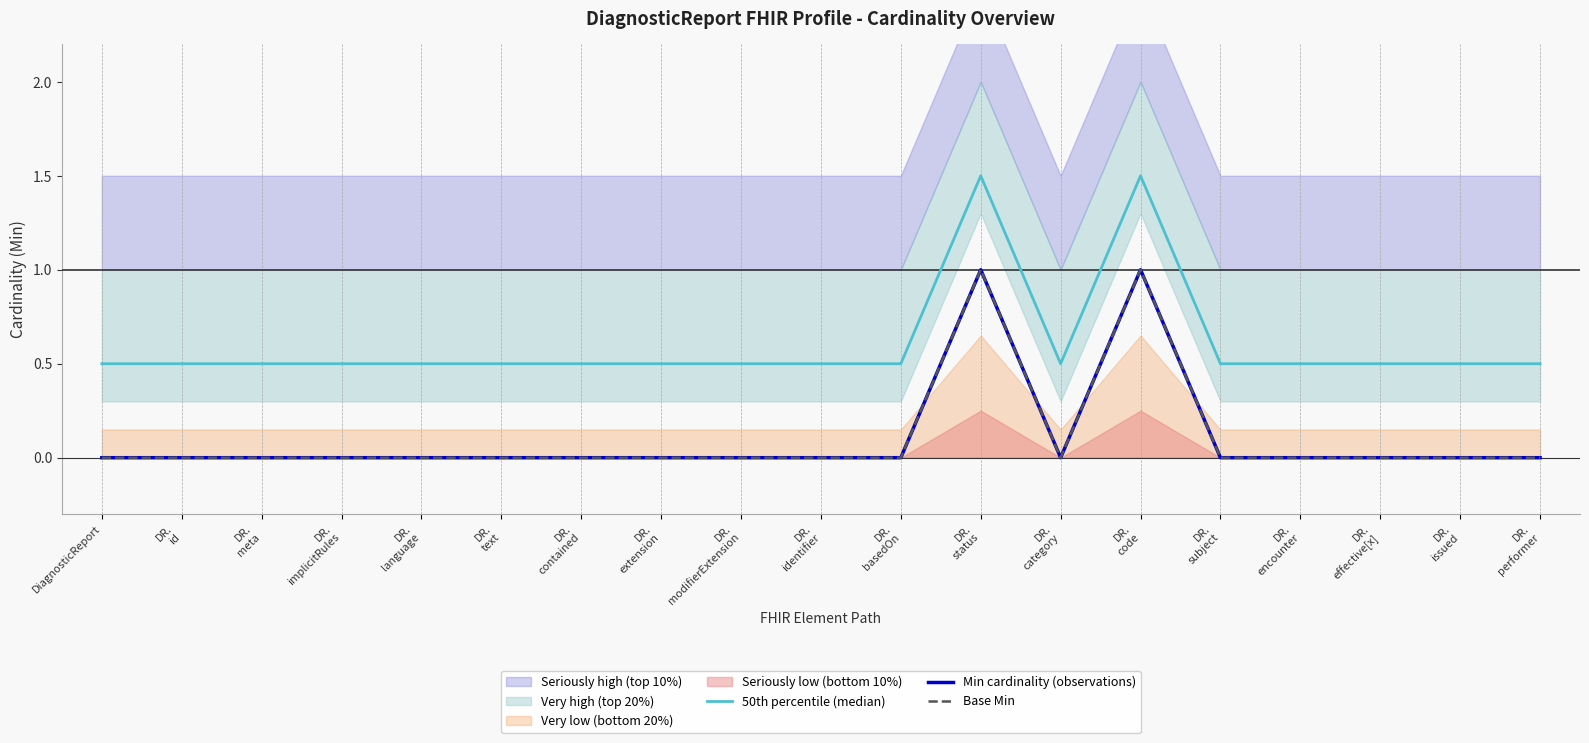

How many data points does each series have?

19